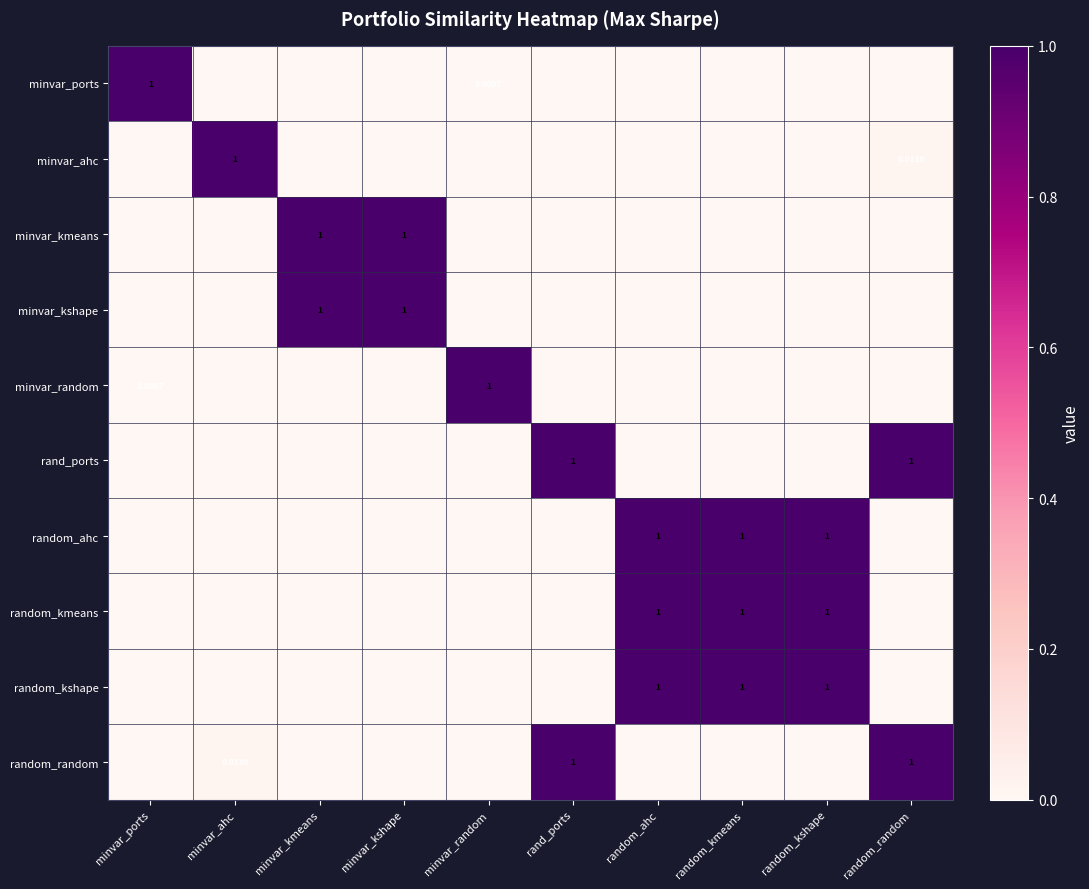

Is it true that minvar_kmeans equals 1.4 at minvar_kshape?

False